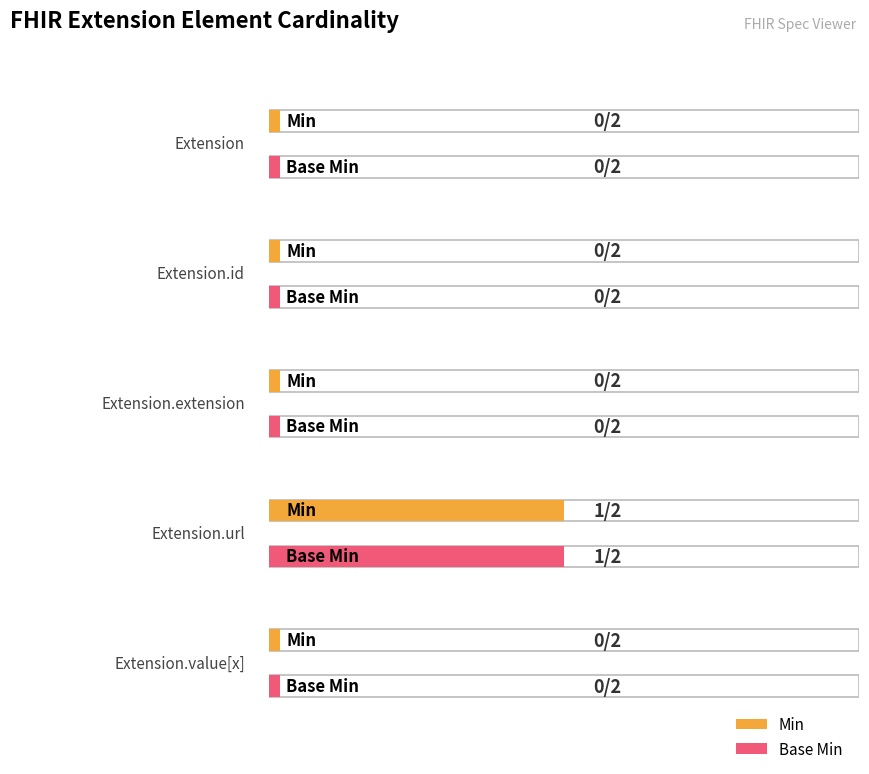

Is the value of Base Min at Extension greater than the value of Min at Extension?

No